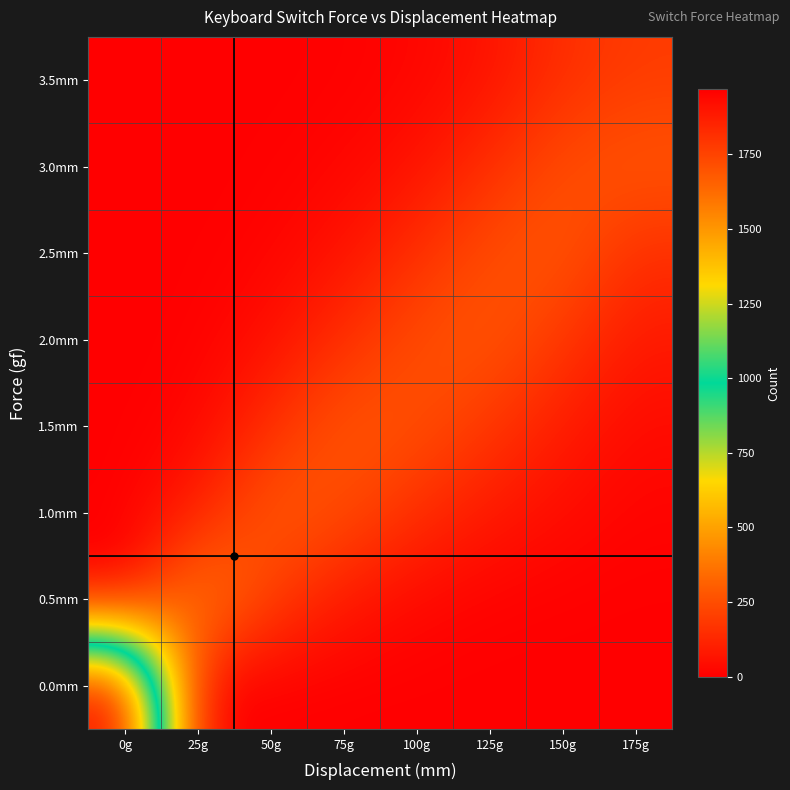

Count the number of data series in this chart.

8